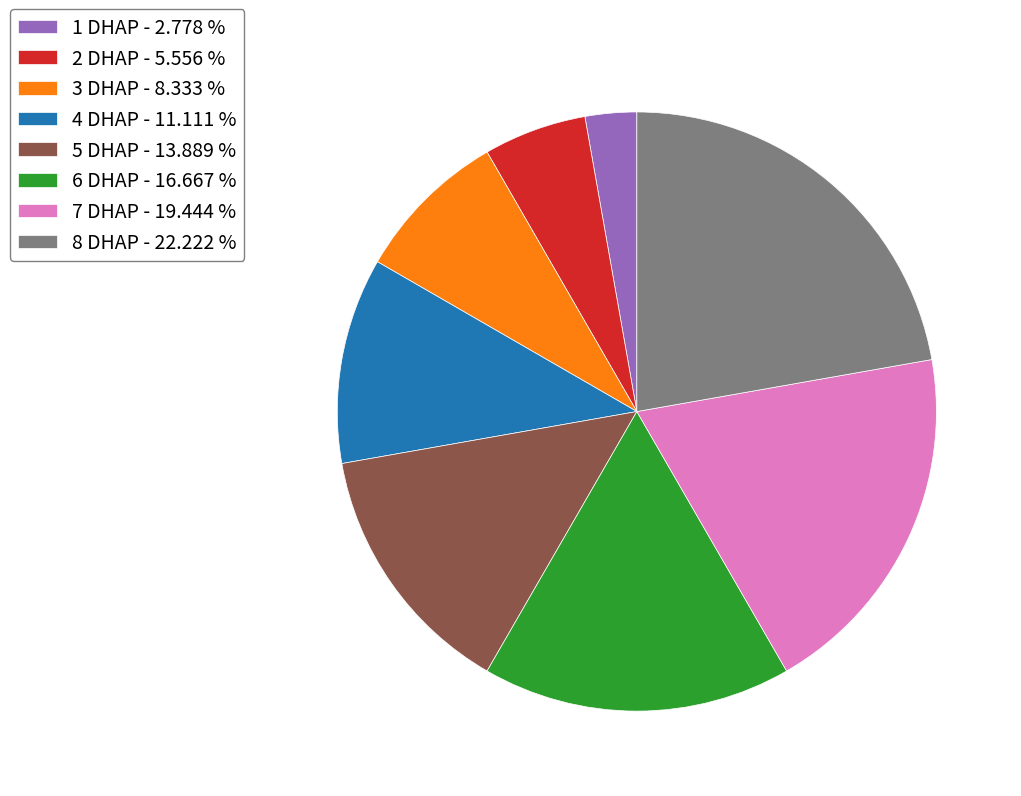

Rank the categories by value from highest to lowest.

8 DHAP, 7 DHAP, 6 DHAP, 5 DHAP, 4 DHAP, 3 DHAP, 2 DHAP, 1 DHAP